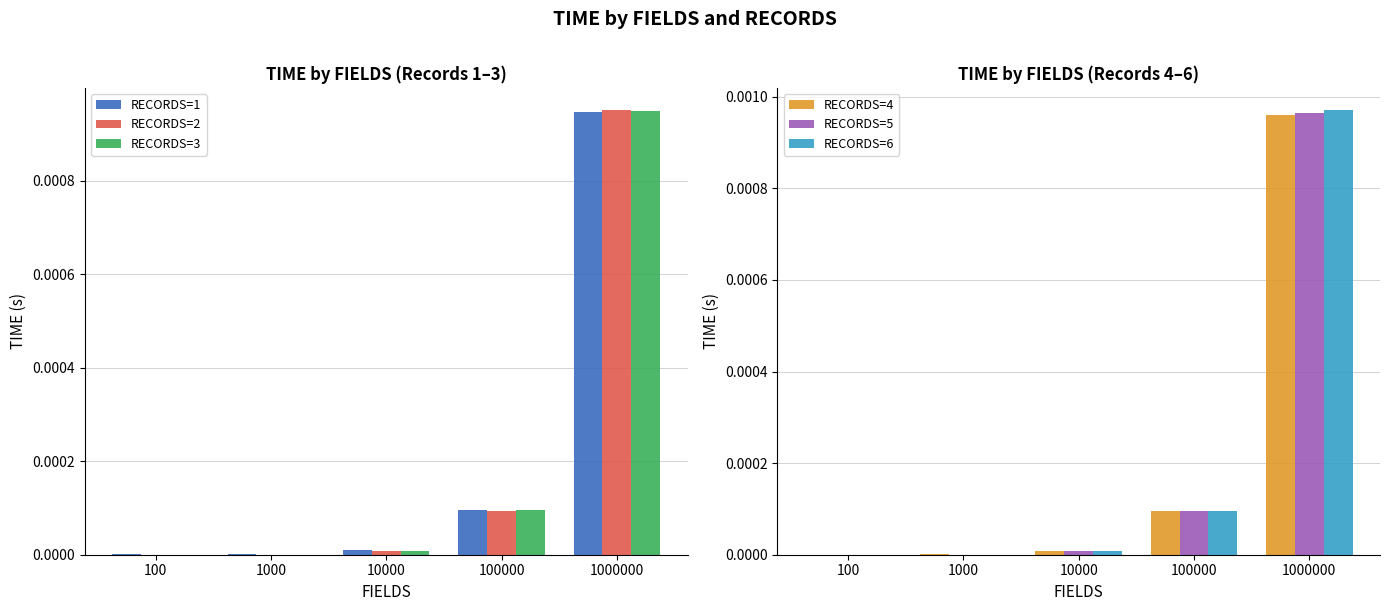

Which label corresponds to the smallest value in the chart?

100